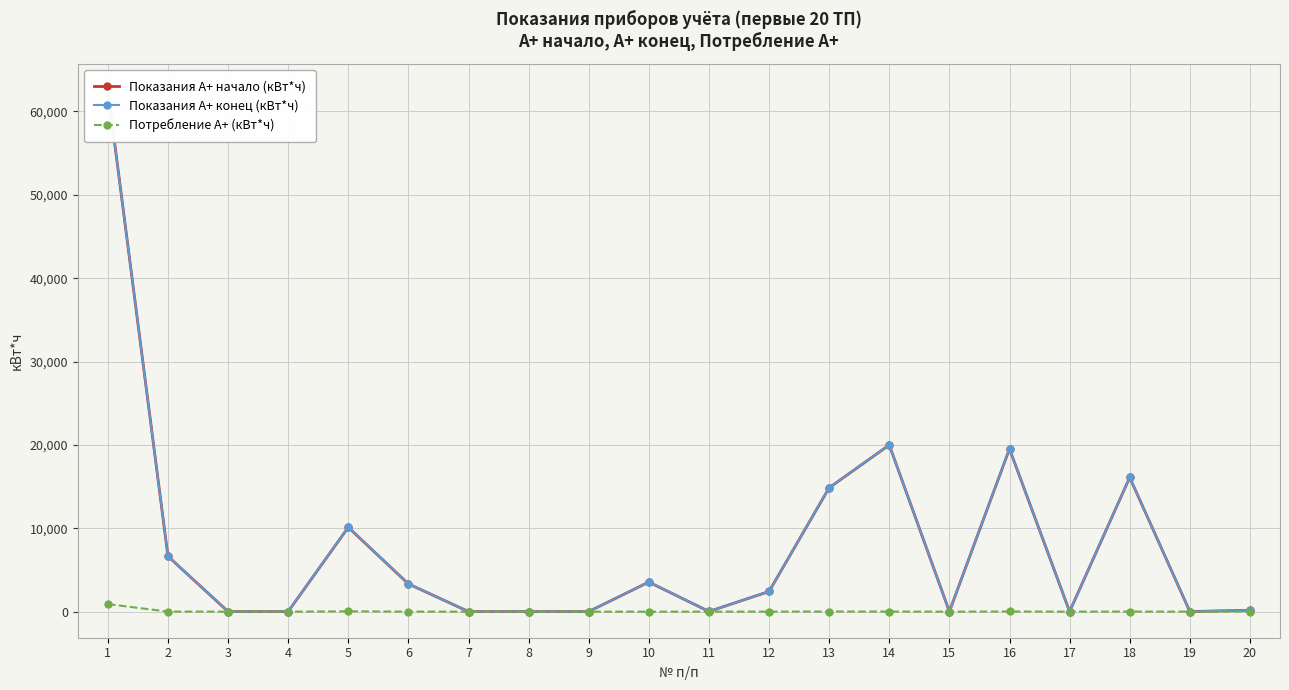

Count the number of categories in the chart.

20